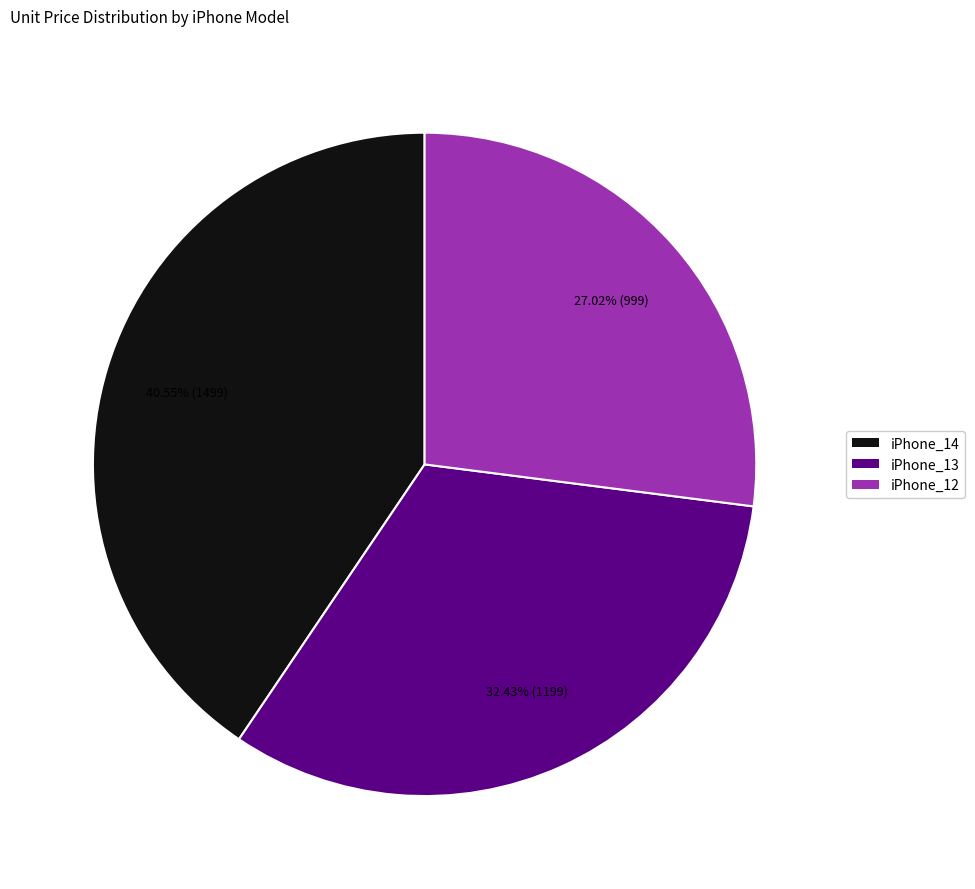

What portion of the pie excludes iPhone_13?

67.6%